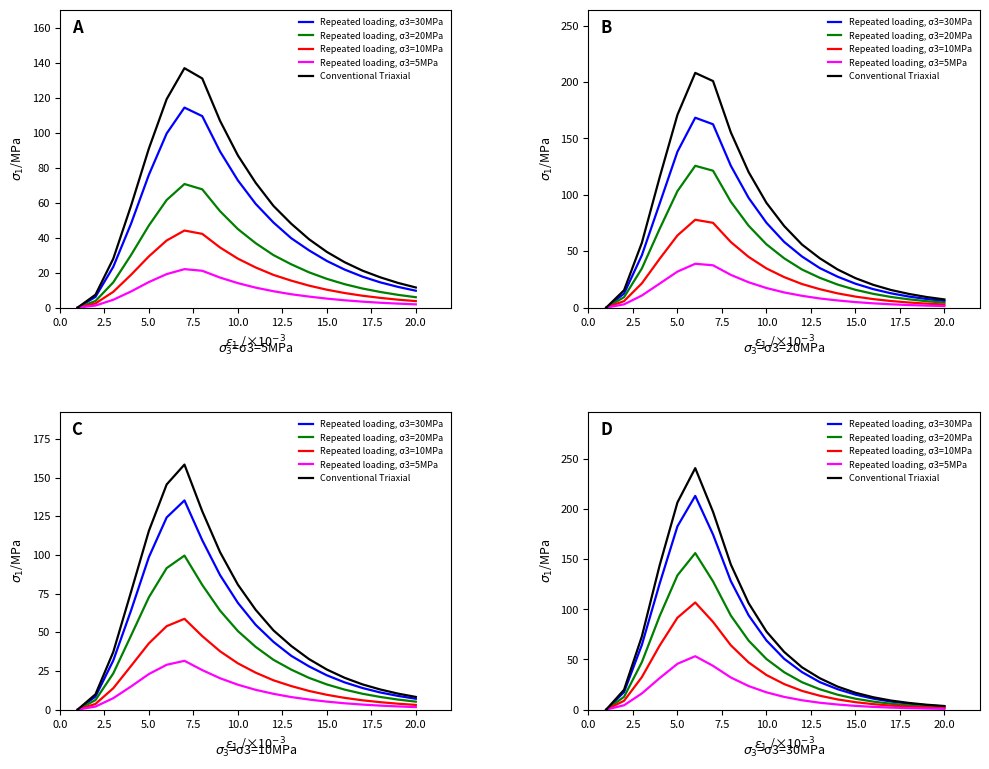

Rank the series by their maximum value, from highest to lowest.

Conventional Triaxial, Repeated loading, σ3=30MPa, Repeated loading, σ3=20MPa, Repeated loading, σ3=10MPa, Repeated loading, σ3=5MPa